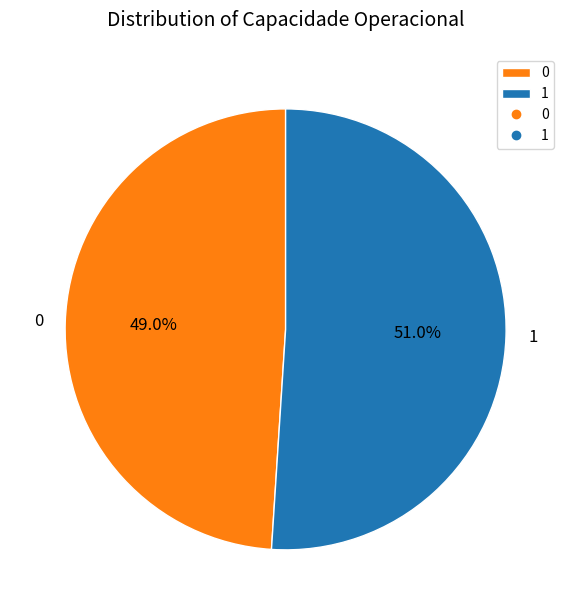

To the nearest percent, what is the combined percentage of 0 and 1?

100%